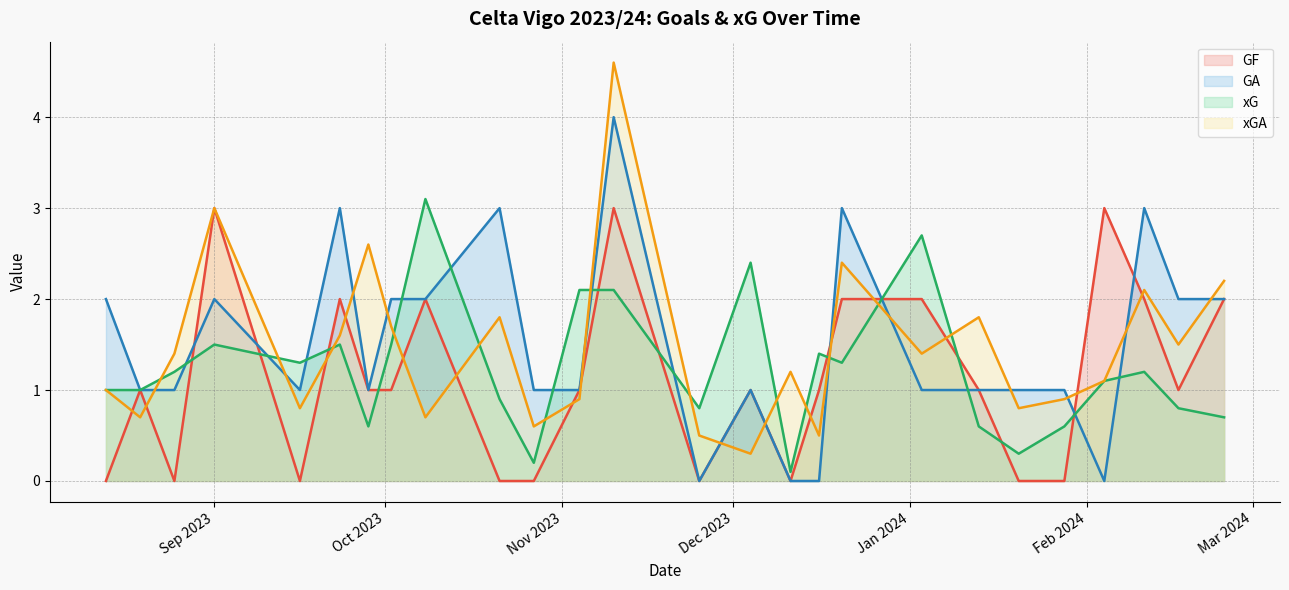

What is the label of the 16th point from the left?

2023-12-11